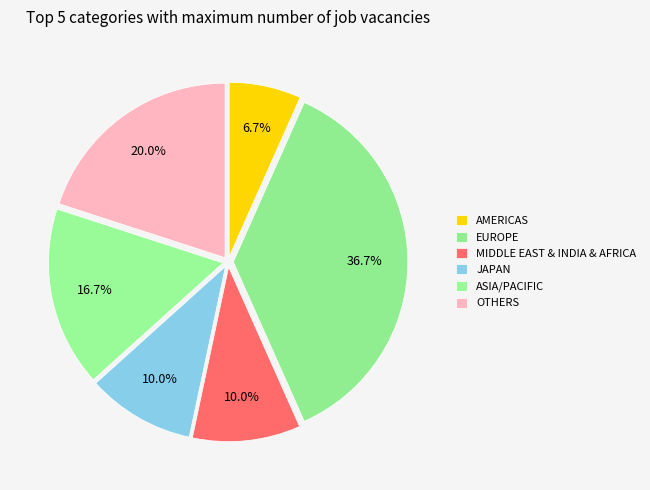

Is it true that EUROPE is 51% of the pie?

False